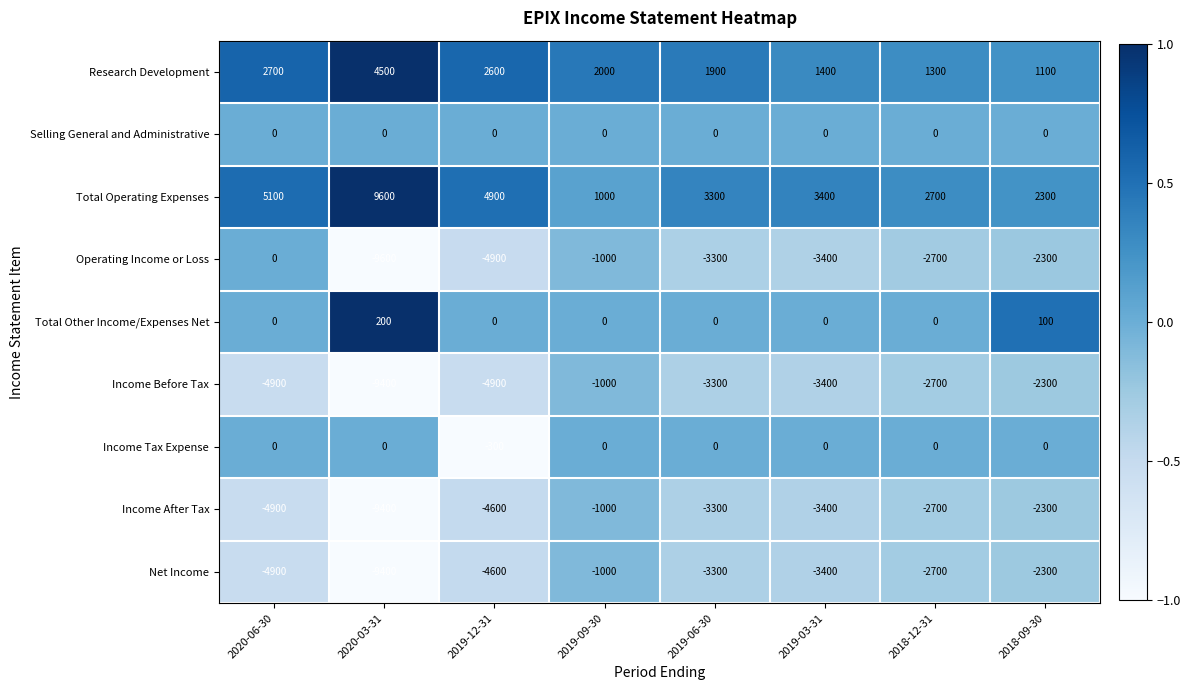

What is the minimum value for Operating Income or Loss?

-9600